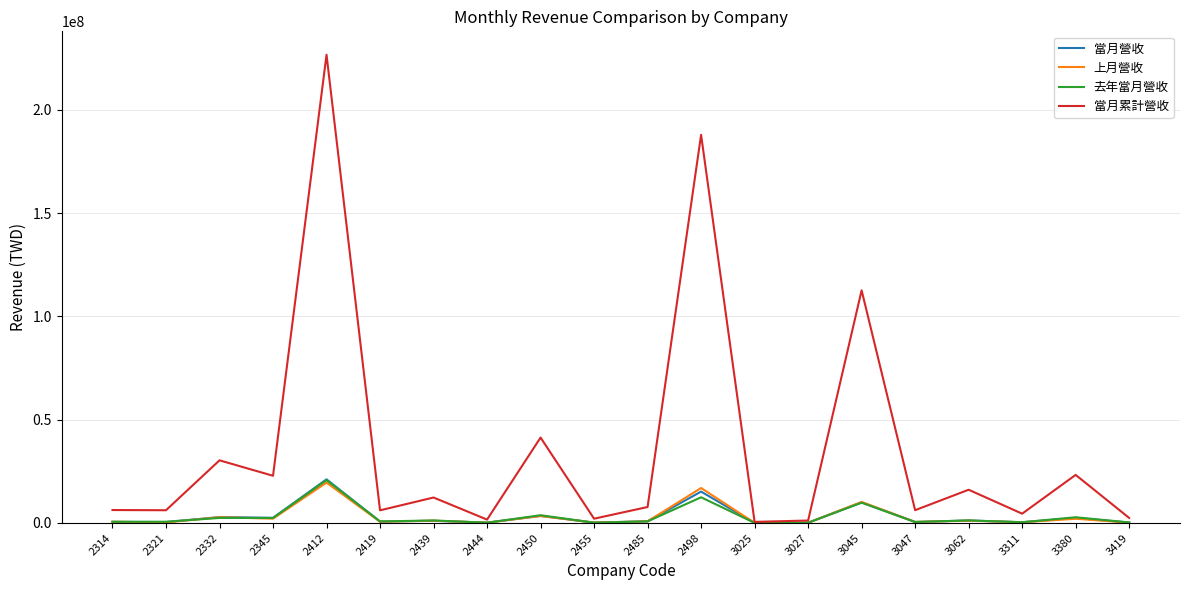

Is it true that 當月累計營收 equals 271190640 at 2498?

False